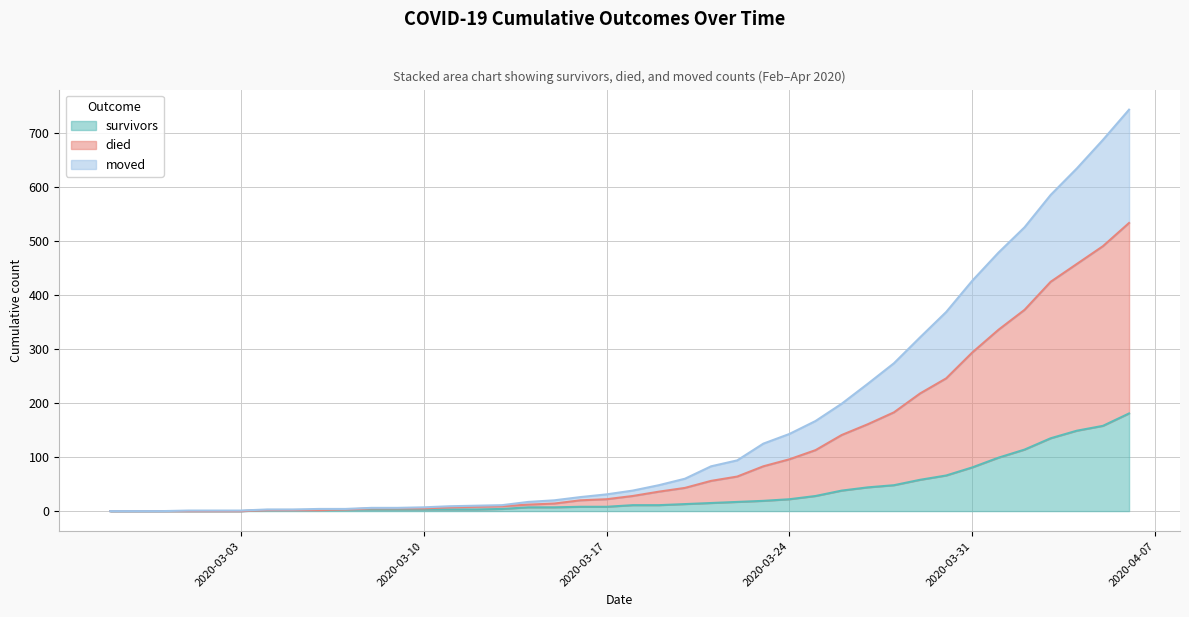

The value of survivors at 2020-03-31 is 141. True or false?

False